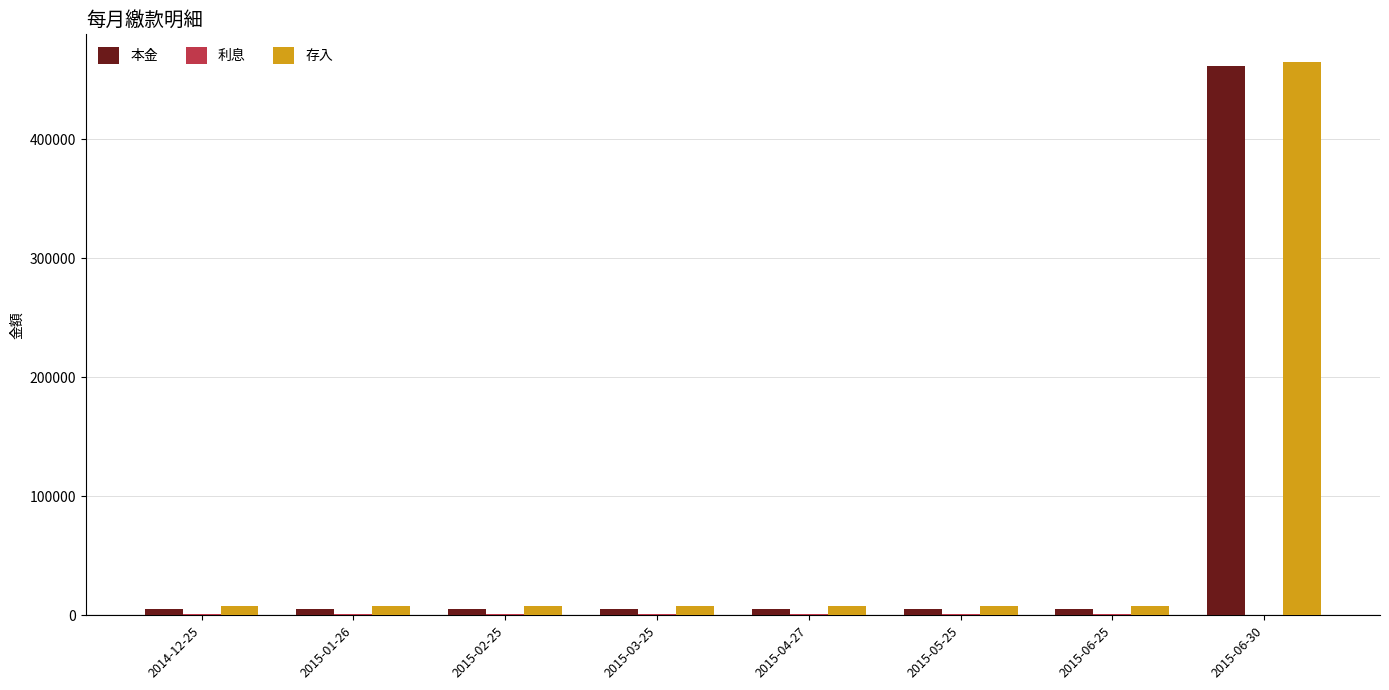

How many distinct data groups are displayed?

3